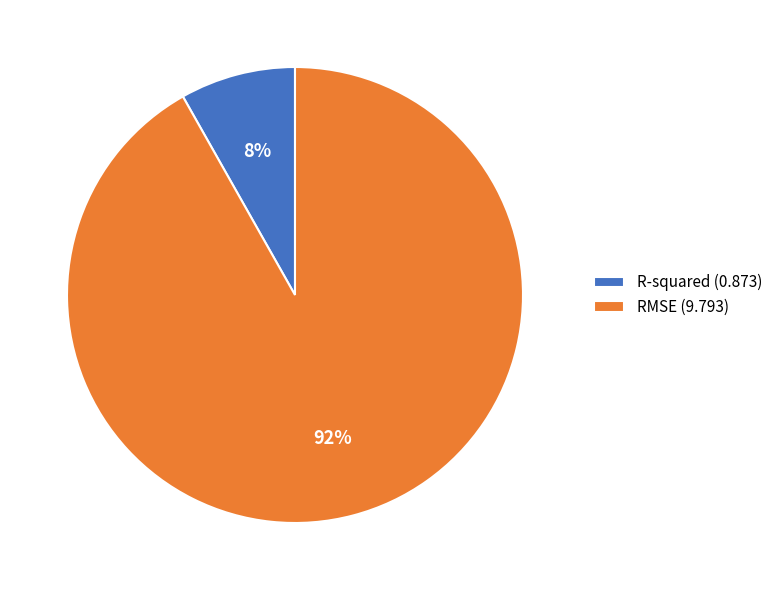

How many segments does this pie chart have?

2